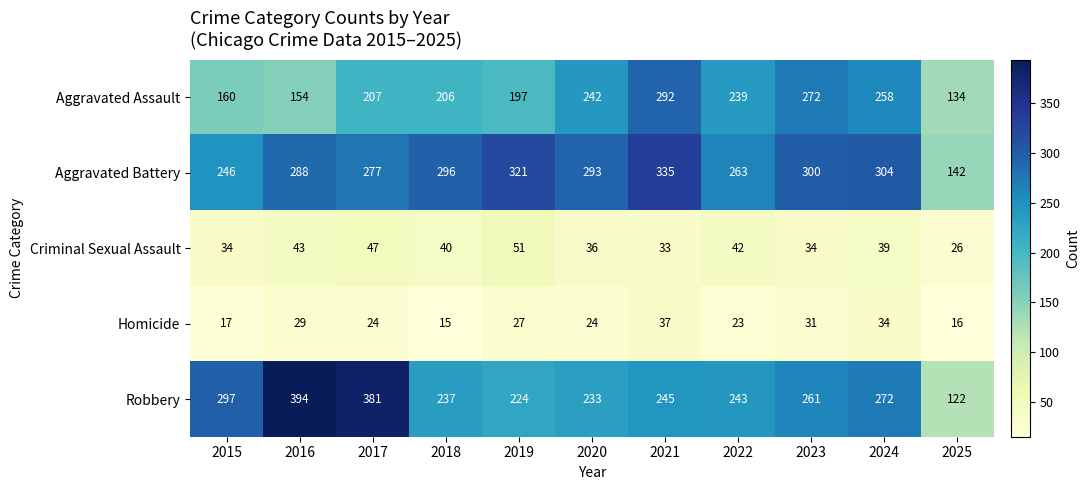

Which series has the widest spread of values?

Robbery